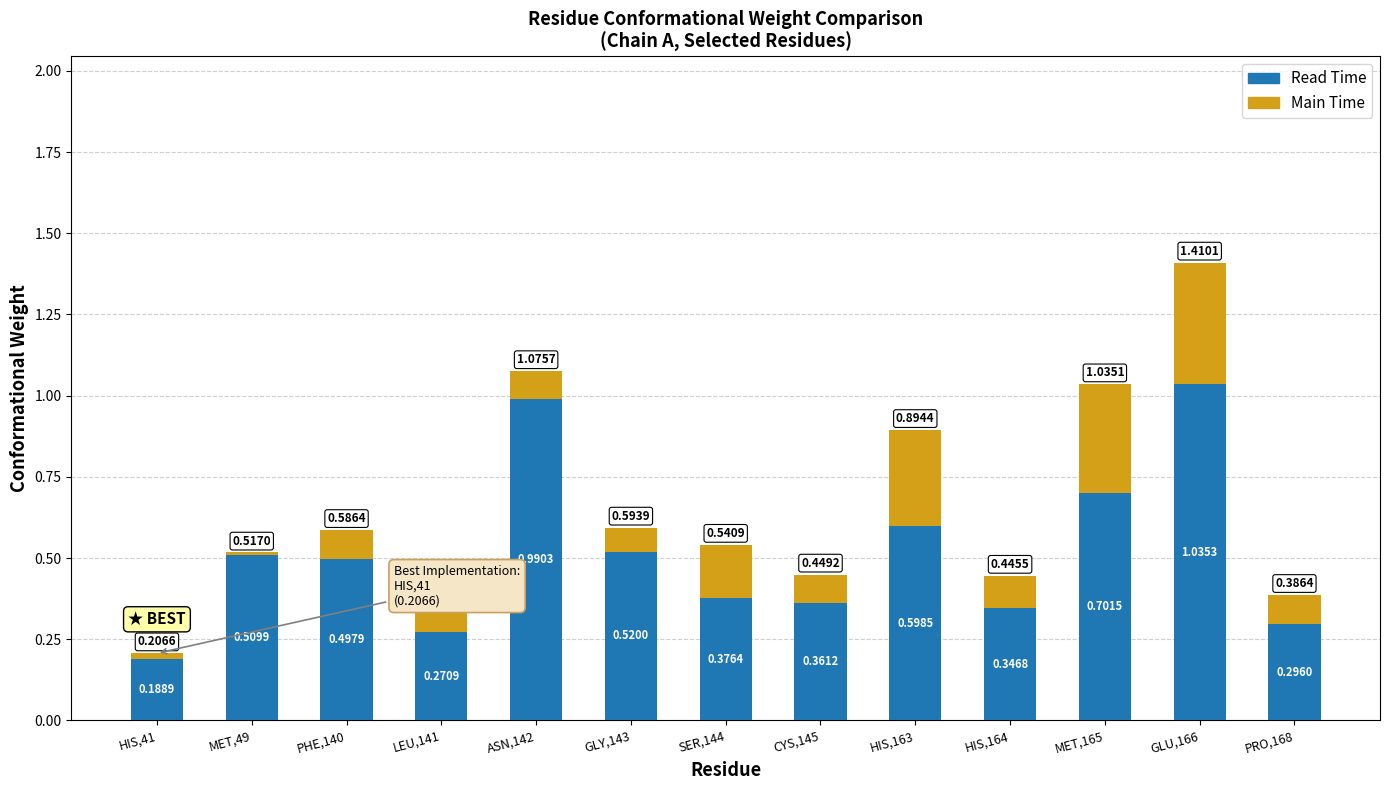

Are the bars grouped side by side (vs. stacked)?

No